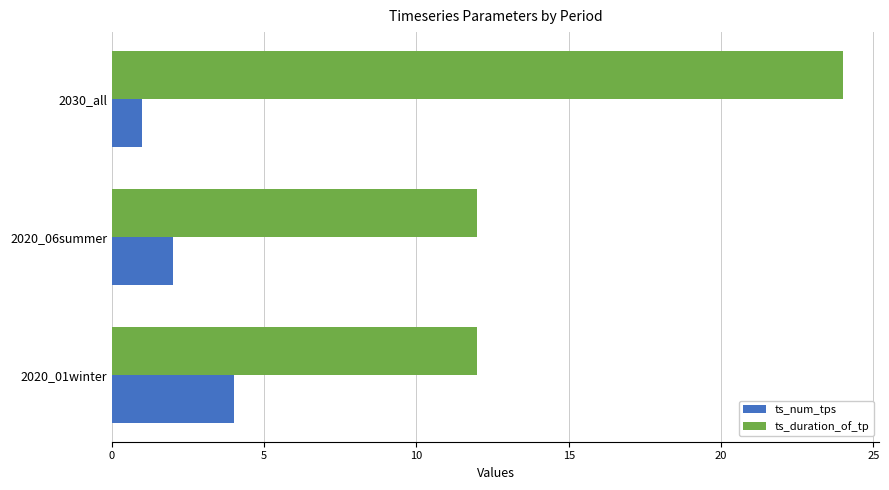

Which series has the largest total across all categories?

ts_duration_of_tp